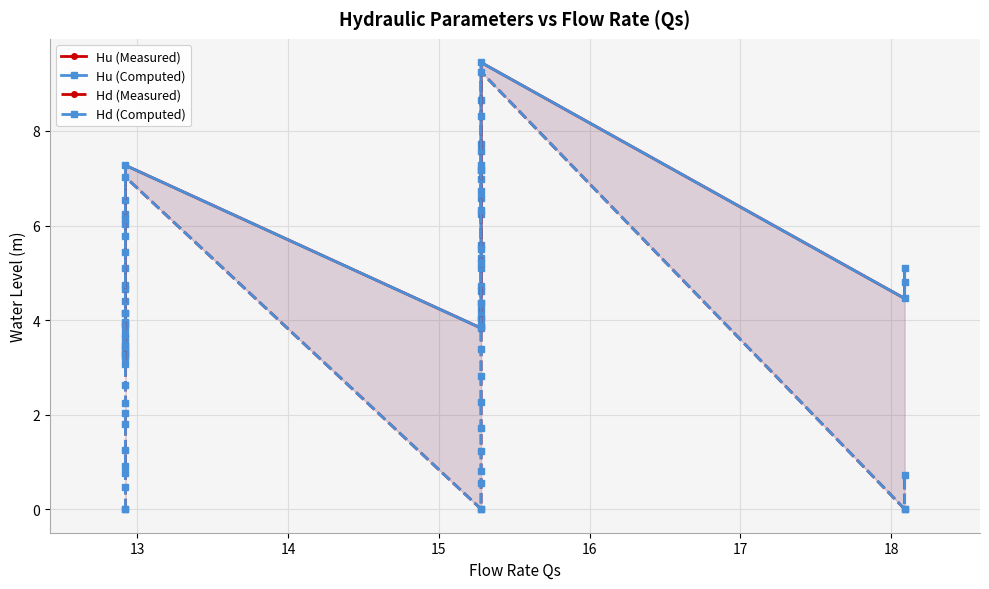

Is the value of Hd (Measured) at 13 greater than the value of Hu (Measured) at 12?

No